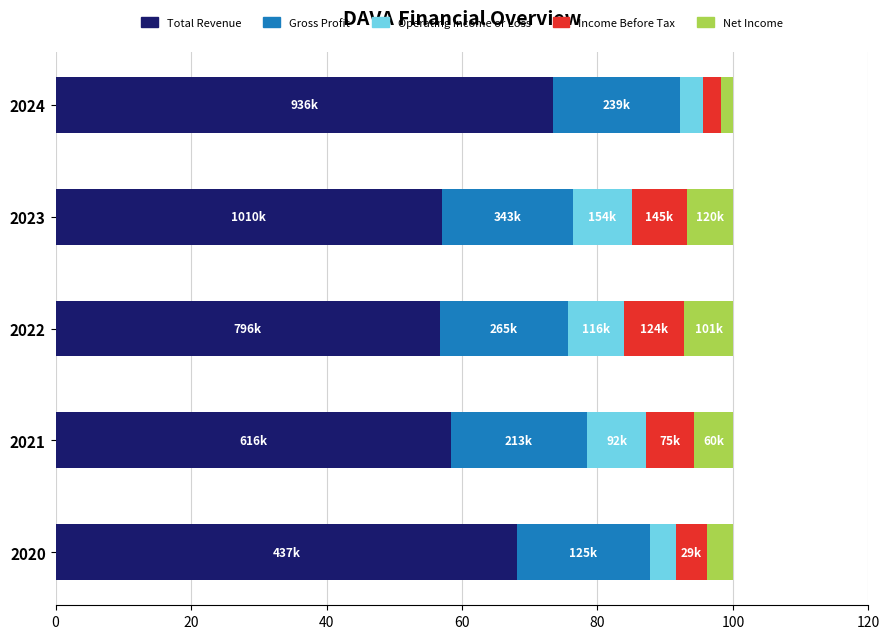

True or false: Total Revenue has a value of 58.3 at 2021.

True